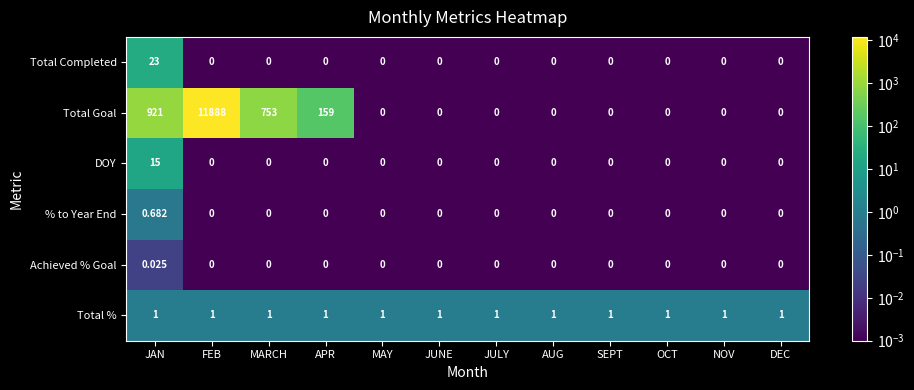

Rank the series by their maximum value, from highest to lowest.

Total Goal, Total Completed, DOY, Total %, % to Year End, Achieved % Goal